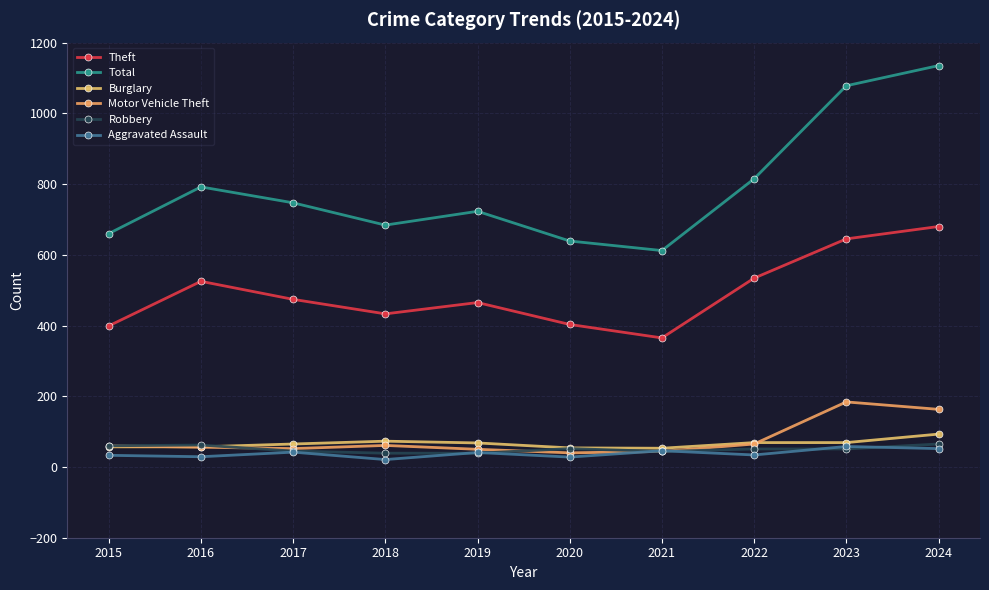

At which category is the sum across all series the highest?

2024